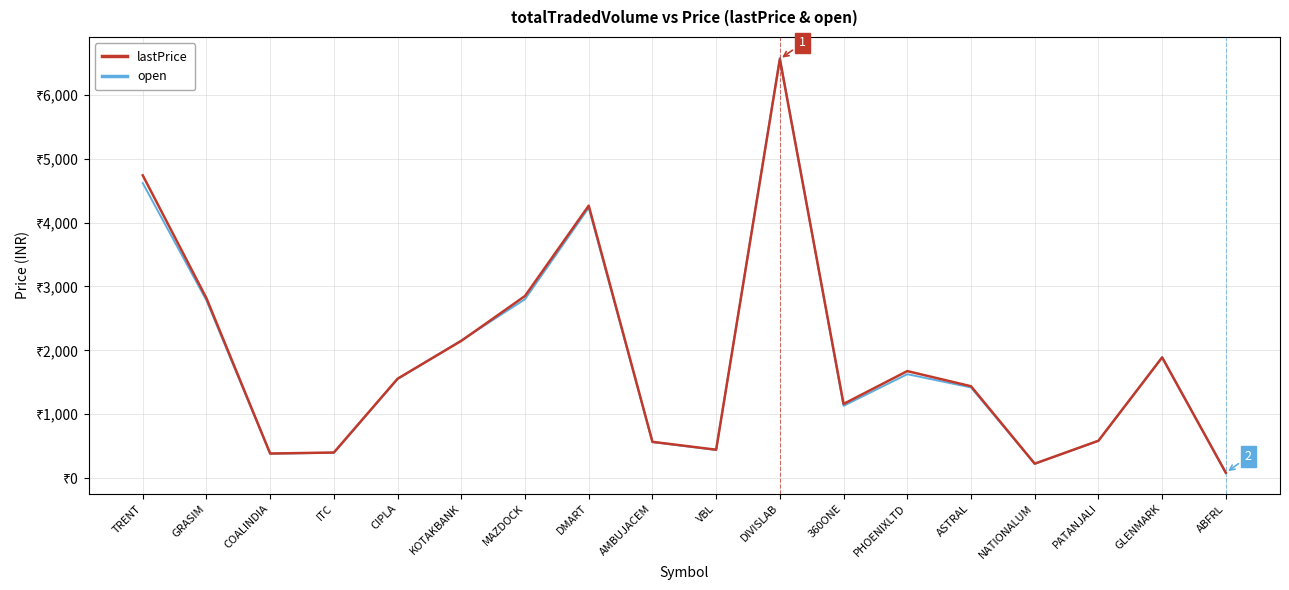

What is the spread (max minus min) of values at GLENMARK?

3.0